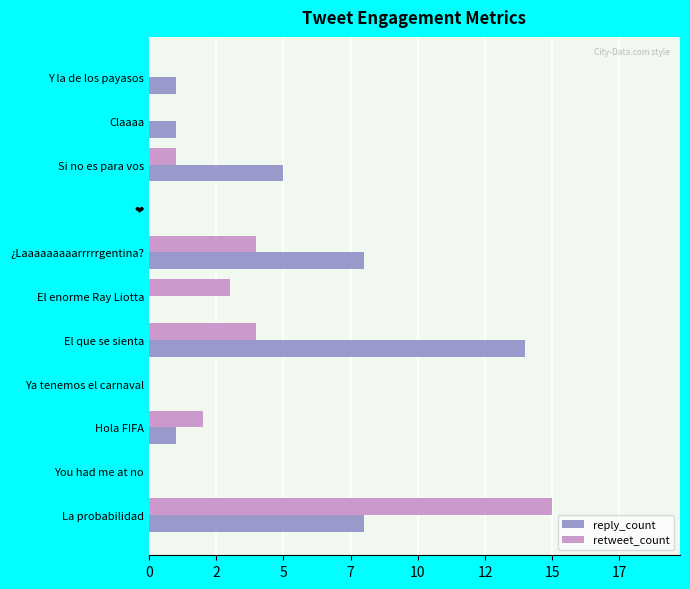

What are all the series names shown in the legend?

reply_count, retweet_count